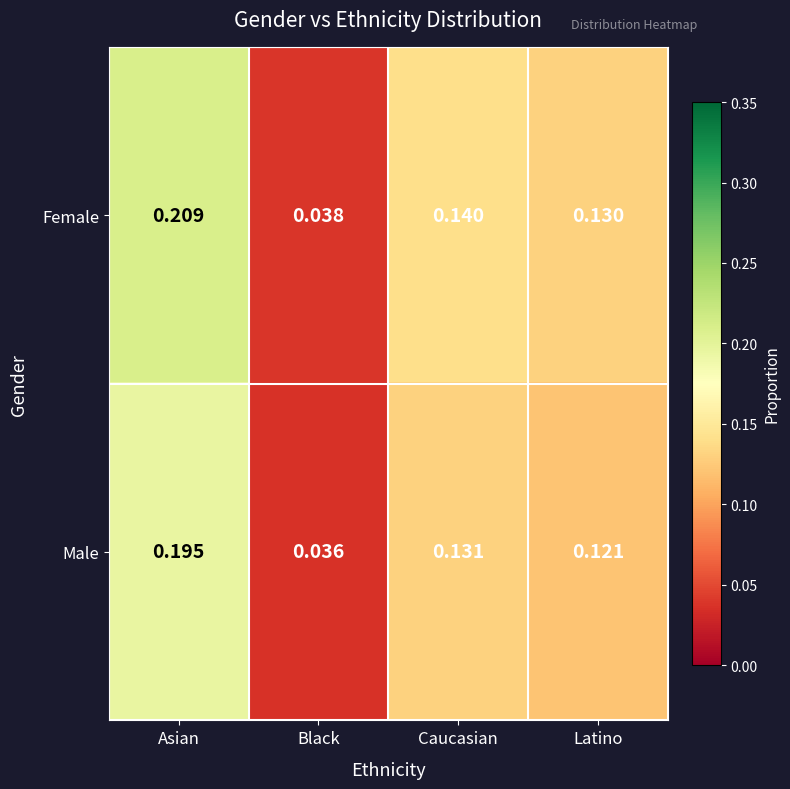

At which label is Male closest to 0?

Black